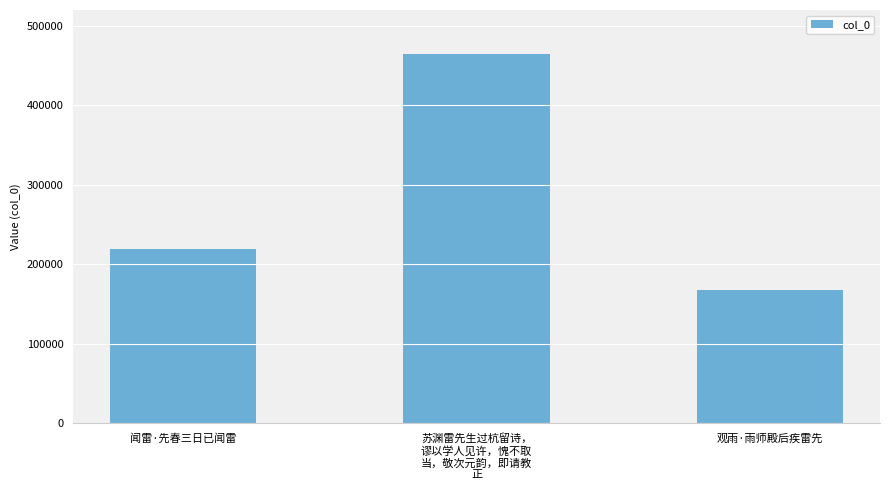

Which category has the lowest value across all series?

观雨·雨师殿后疾雷先